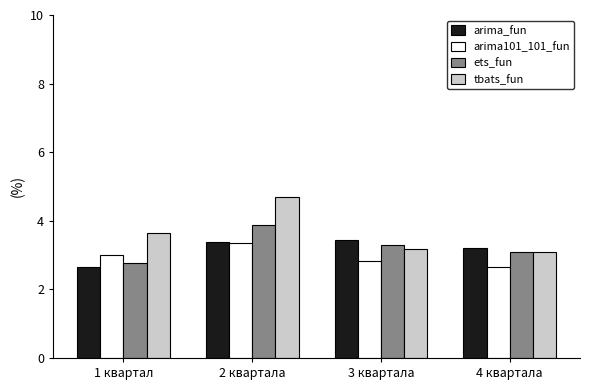

Which series has the largest total across all categories?

tbats_fun